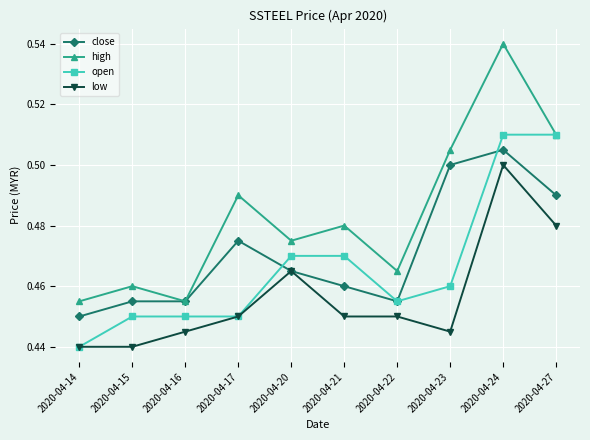

At which category does low reach its first local peak?

2020-04-20